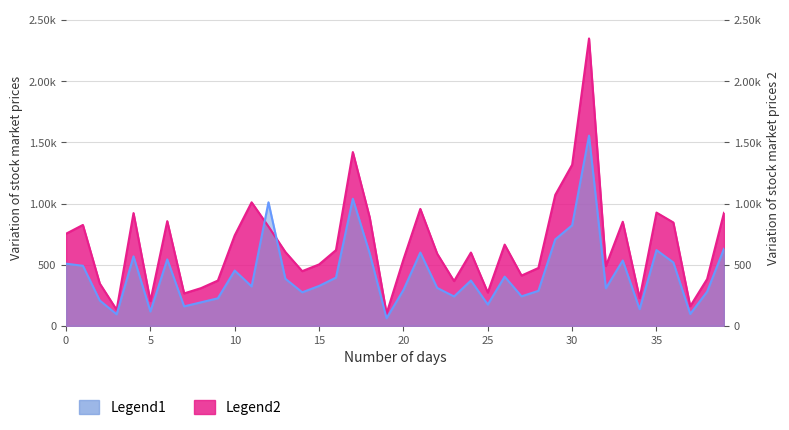

What is the maximum value for Legend2?

2350